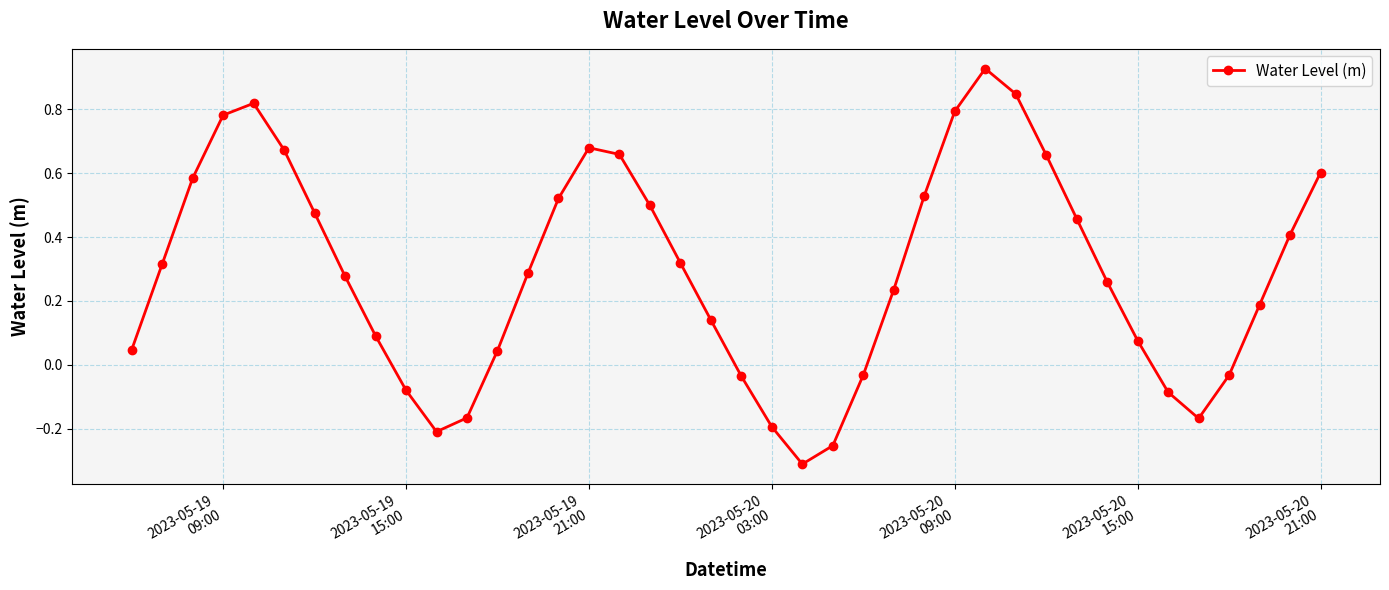

How many distinct data groups are displayed?

1